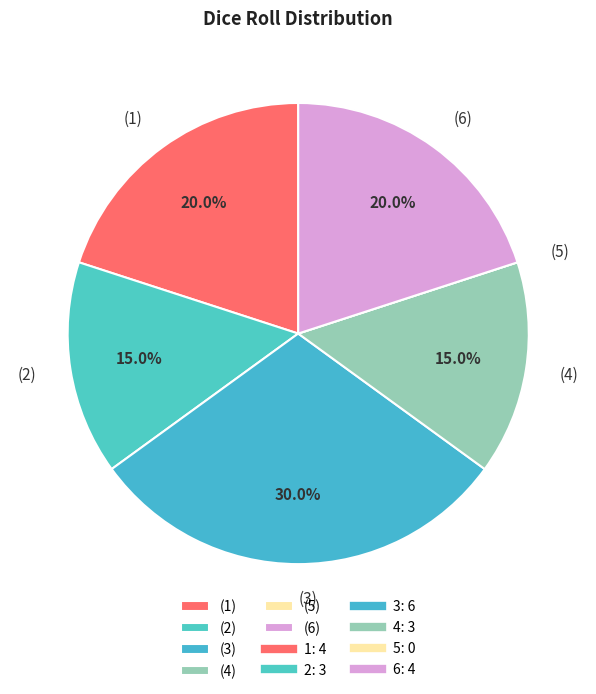

What percentage do (4) and (1) together represent?

35.0%